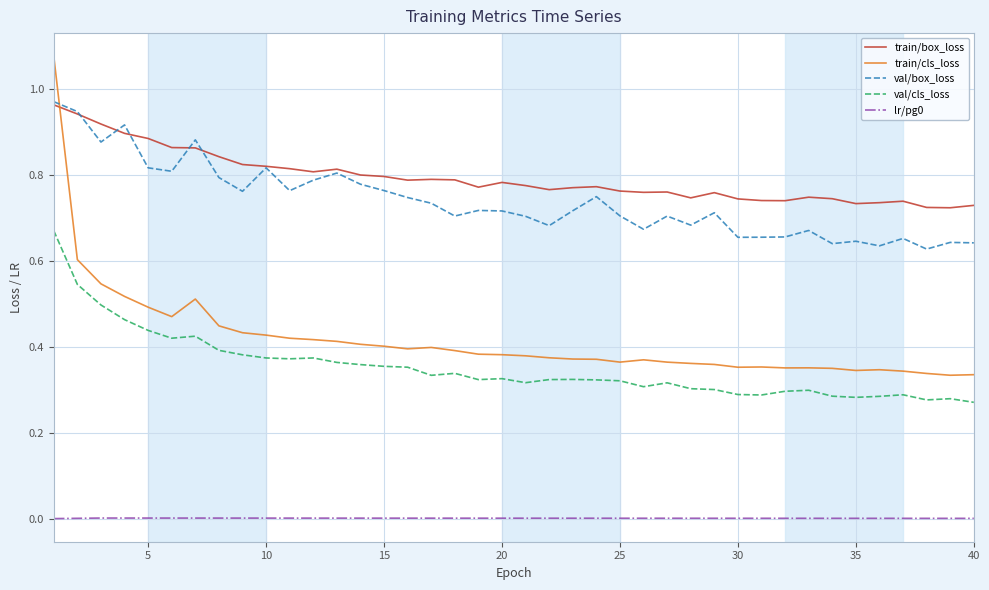

Which series has the largest range (max minus min)?

train/cls_loss